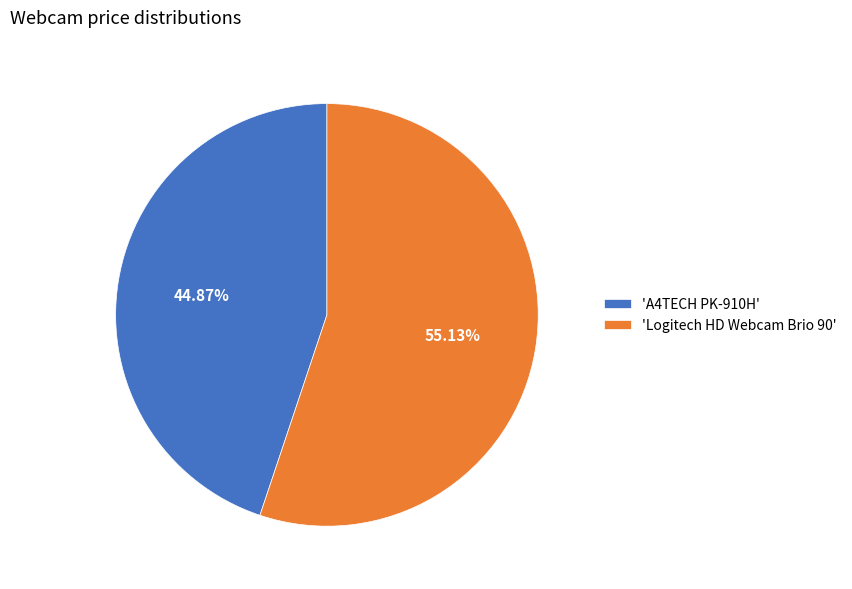

Which category has the biggest portion of the pie?

'Logitech HD Webcam Brio 90'